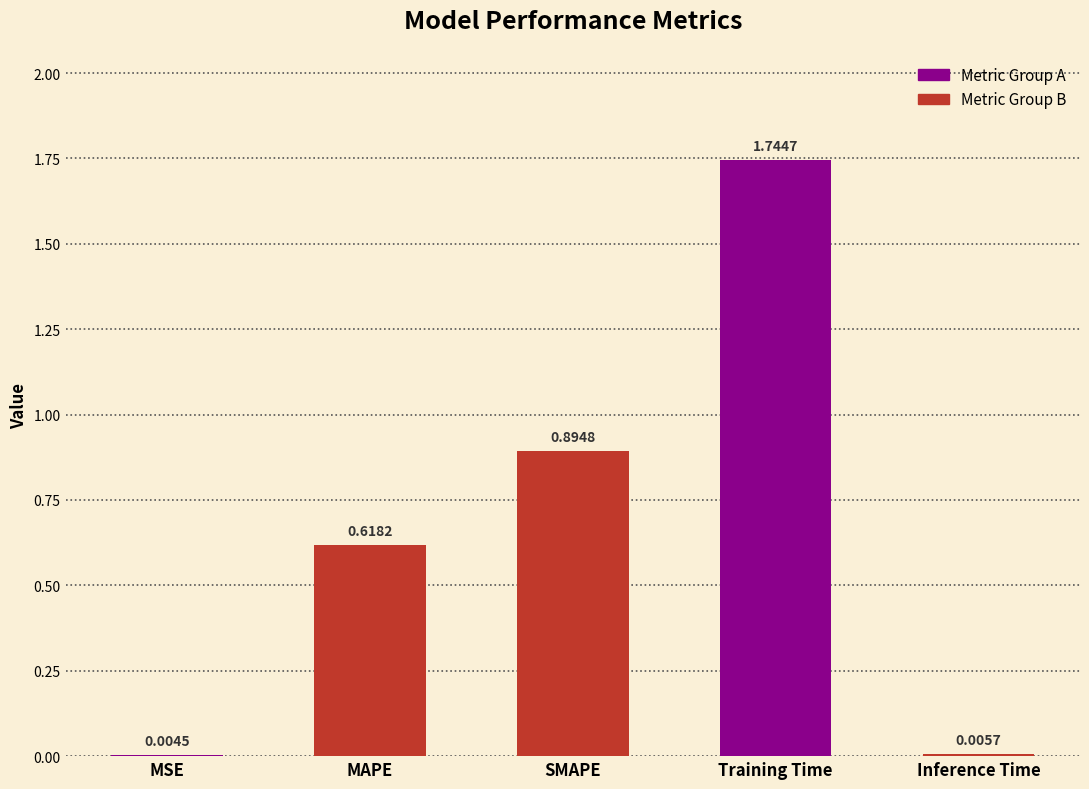

What is the change in value from Training Time to Inference Time?

-1.7